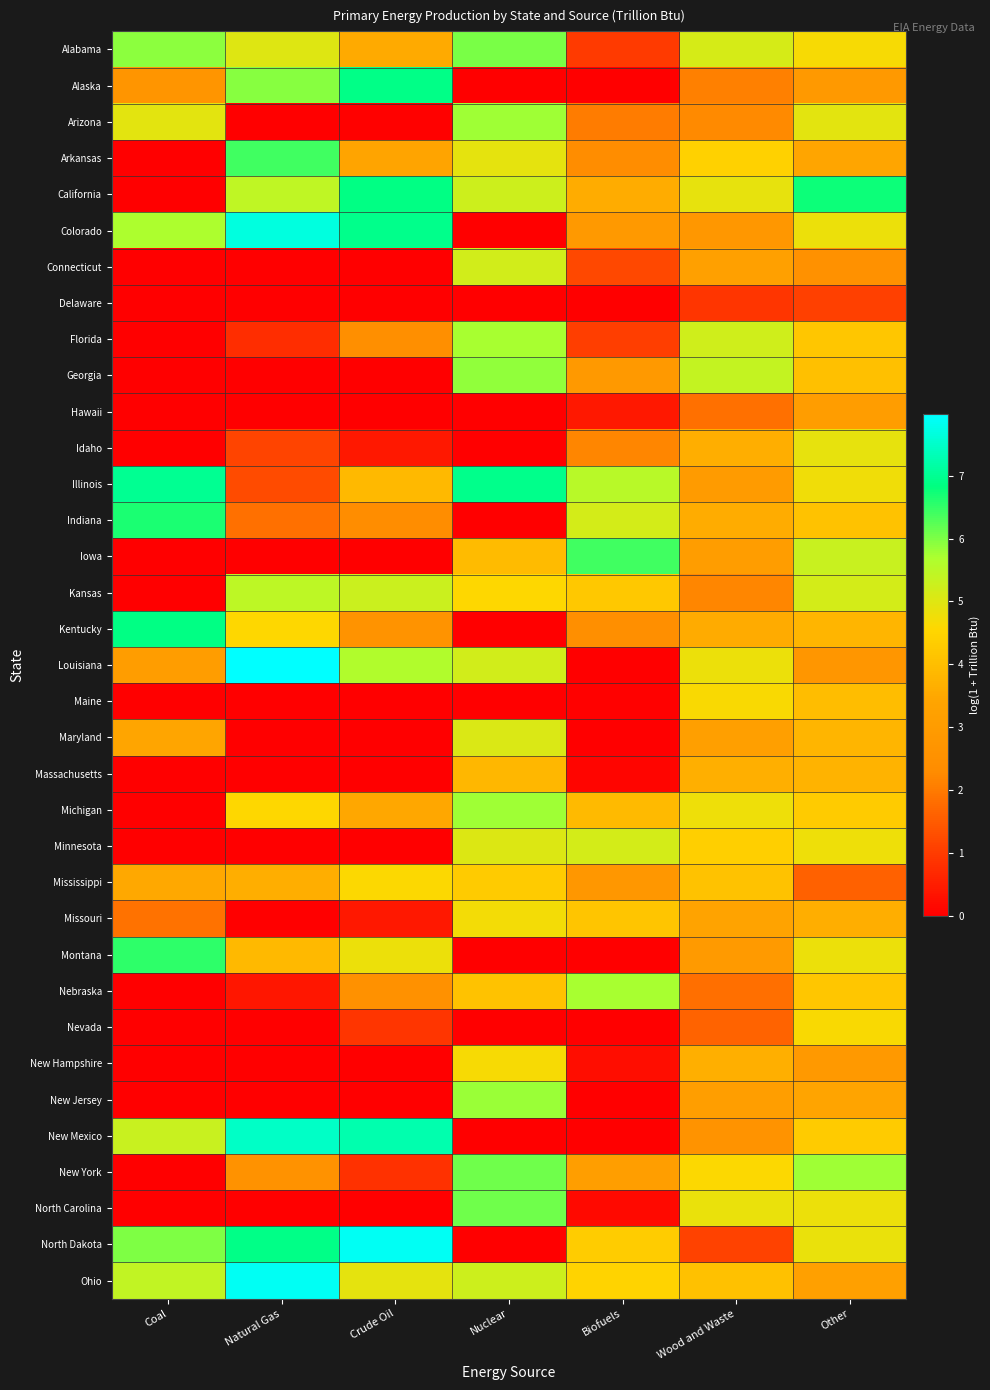

What is the greatest value displayed?

8.0